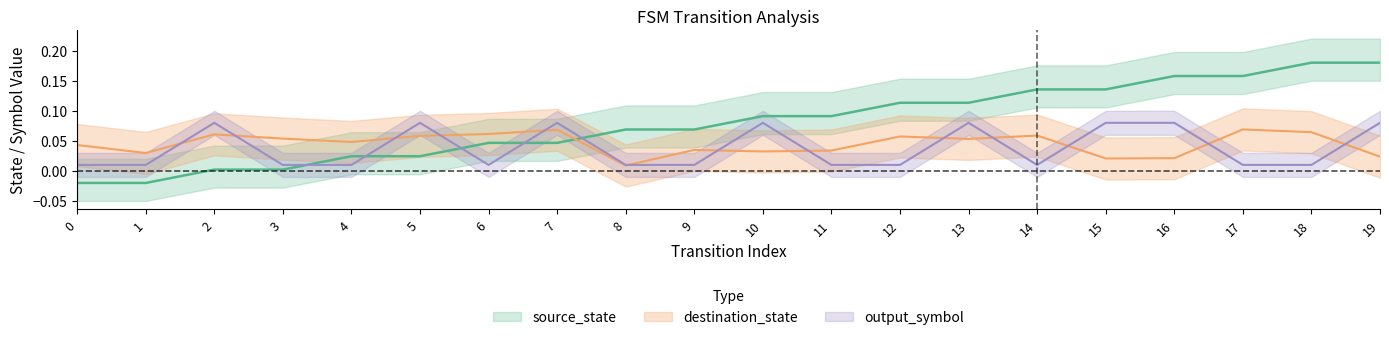

True or false: destination_state has more than 1 interior local peaks.

True